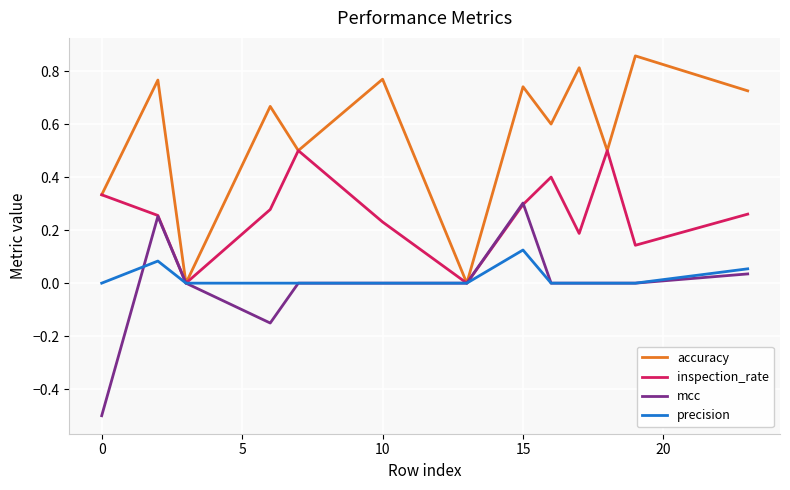

What is the smallest value displayed?

-0.5